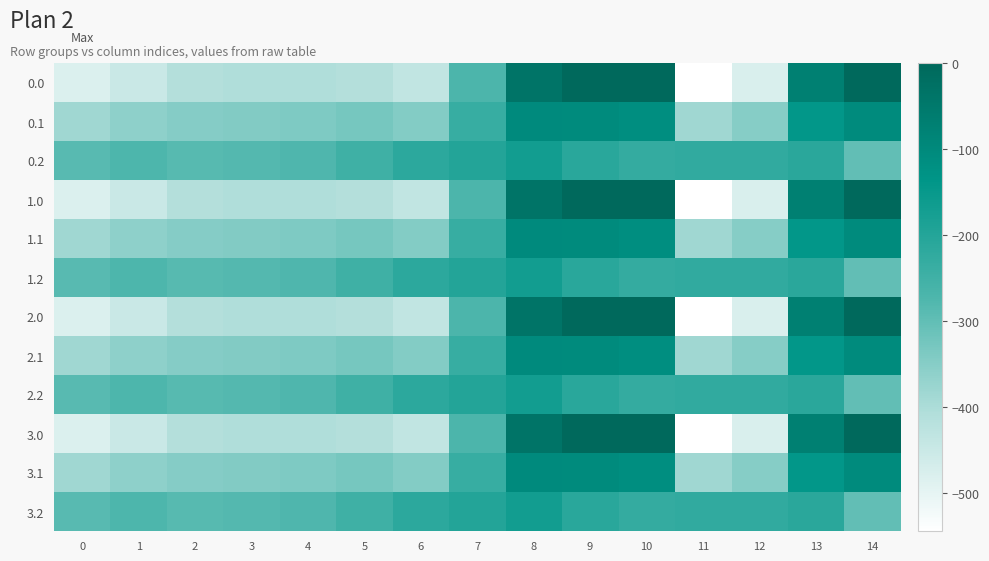

Reading left to right, list all the values displayed in this chart.

0.0: 0=-482.0	1=-449.5	2=-410.3	3=-404.4	4=-404.9	5=-410.8	6=-435.0	7=-270.7	8=-35.0	9=0.0	10=0.0	11=-544.3	12=-477.2	13=-70.2	14=-0.3
0.1: 0=-384.6	1=-361.1	2=-347.9	3=-342.7	4=-339.6	5=-329.5	6=-345.2	7=-234.9	8=-102.3	9=-104.8	10=-114.0	11=-384.7	12=-350.8	13=-141.2	14=-105.5
0.2: 0=-287.1	1=-272.7	2=-285.5	3=-281.0	4=-274.4	5=-248.1	6=-216.4	7=-199.0	8=-169.5	9=-209.6	10=-228.0	11=-225.2	12=-224.3	13=-212.2	14=-301.9
1.0: 0=-482.0	1=-449.5	2=-410.3	3=-404.4	4=-404.9	5=-410.8	6=-435.0	7=-270.7	8=-35.0	9=0.0	10=0.0	11=-544.3	12=-477.2	13=-70.2	14=-0.3
1.1: 0=-384.6	1=-361.1	2=-347.9	3=-342.7	4=-339.6	5=-329.5	6=-345.2	7=-234.9	8=-102.3	9=-104.8	10=-114.0	11=-384.7	12=-350.8	13=-141.2	14=-105.5
1.2: 0=-287.1	1=-272.7	2=-285.5	3=-281.0	4=-274.4	5=-248.1	6=-216.4	7=-199.0	8=-169.5	9=-209.6	10=-228.0	11=-225.2	12=-224.3	13=-212.2	14=-301.9
2.0: 0=-482.0	1=-449.5	2=-410.3	3=-404.4	4=-404.9	5=-410.8	6=-435.0	7=-270.7	8=-35.0	9=0.0	10=0.0	11=-544.3	12=-477.2	13=-70.2	14=-0.3
2.1: 0=-384.6	1=-361.1	2=-347.9	3=-342.7	4=-339.6	5=-329.5	6=-345.2	7=-234.9	8=-102.3	9=-104.8	10=-114.0	11=-384.7	12=-350.8	13=-141.2	14=-105.5
2.2: 0=-287.1	1=-272.7	2=-285.5	3=-281.0	4=-274.4	5=-248.1	6=-216.4	7=-199.0	8=-169.5	9=-209.6	10=-228.0	11=-225.2	12=-224.3	13=-212.2	14=-301.9
3.0: 0=-482.0	1=-449.5	2=-410.3	3=-404.4	4=-404.9	5=-410.8	6=-435.0	7=-270.7	8=-35.0	9=0.0	10=0.0	11=-544.3	12=-477.2	13=-70.2	14=-0.3
3.1: 0=-384.6	1=-361.1	2=-347.9	3=-342.7	4=-339.6	5=-329.5	6=-345.2	7=-234.9	8=-102.3	9=-104.8	10=-114.0	11=-384.7	12=-350.8	13=-141.2	14=-105.5
3.2: 0=-287.1	1=-272.7	2=-285.5	3=-281.0	4=-274.4	5=-248.1	6=-216.4	7=-199.0	8=-169.5	9=-209.6	10=-228.0	11=-225.2	12=-224.3	13=-212.2	14=-301.9